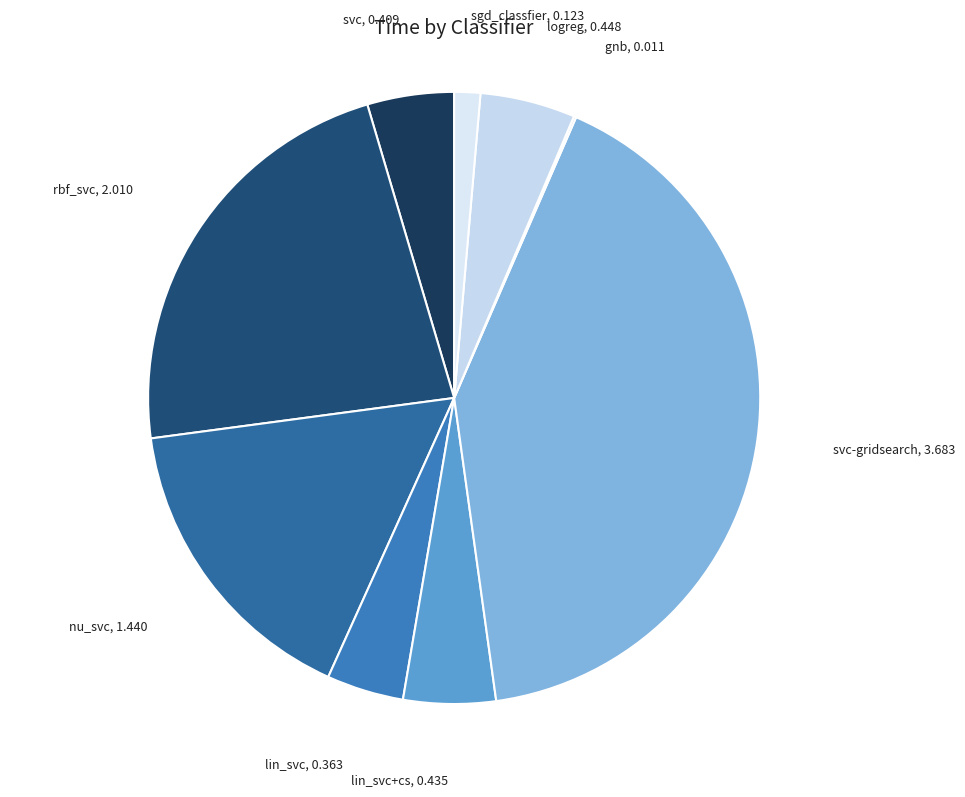

Does any single category account for the majority?

No